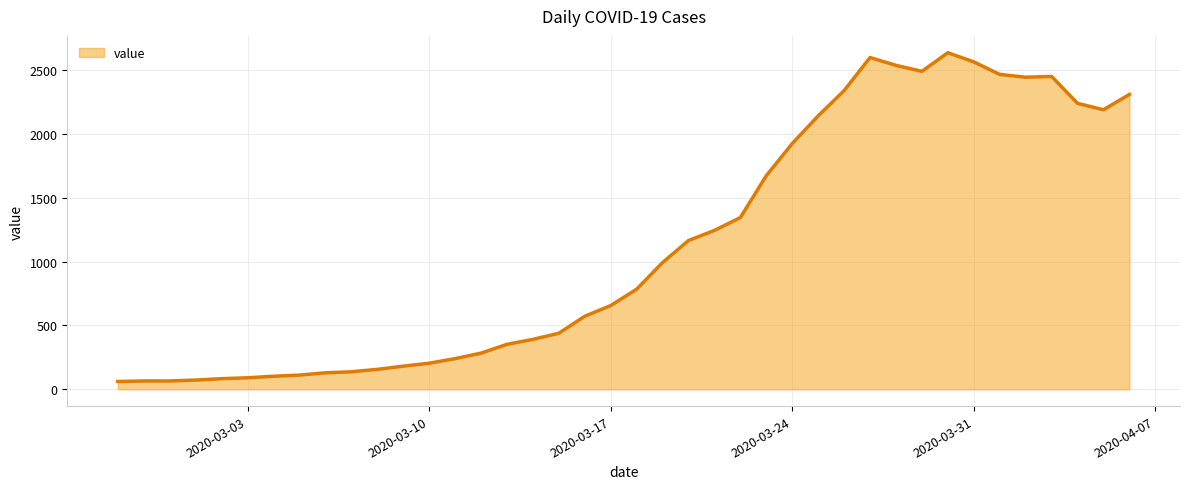

What is the smallest value displayed?

61